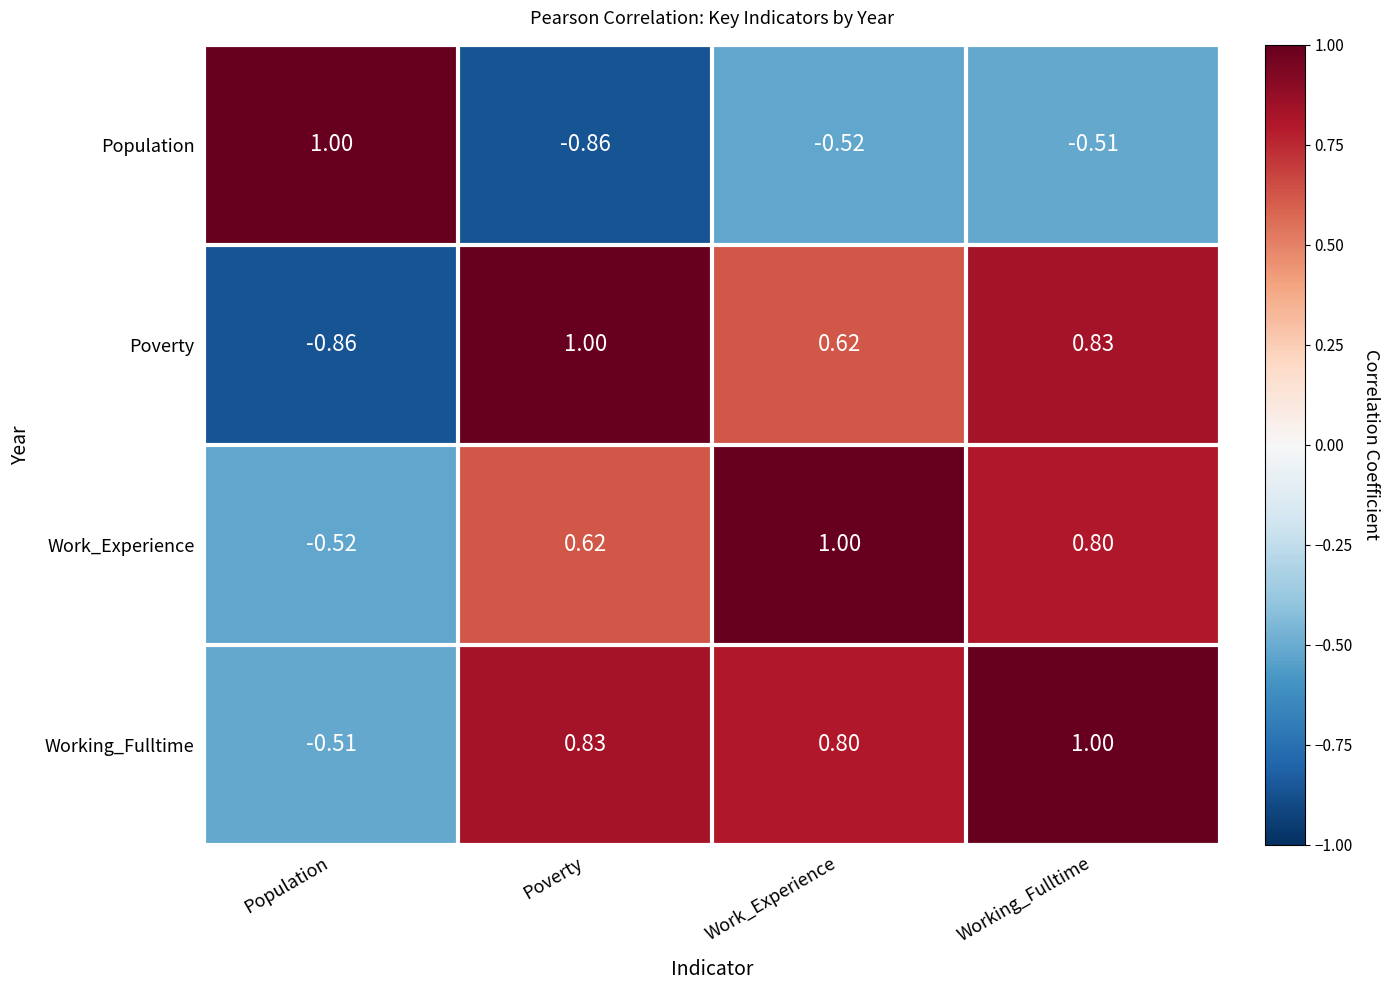

At which label does Work_Experience reach its minimum?

Population